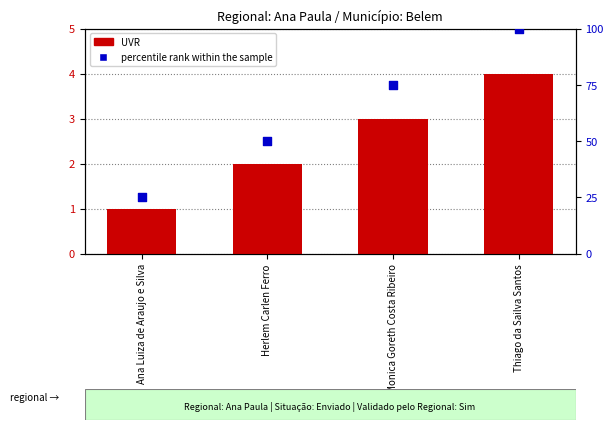

At which category is the sum across all series the highest?

Thiago da Sailva Santos